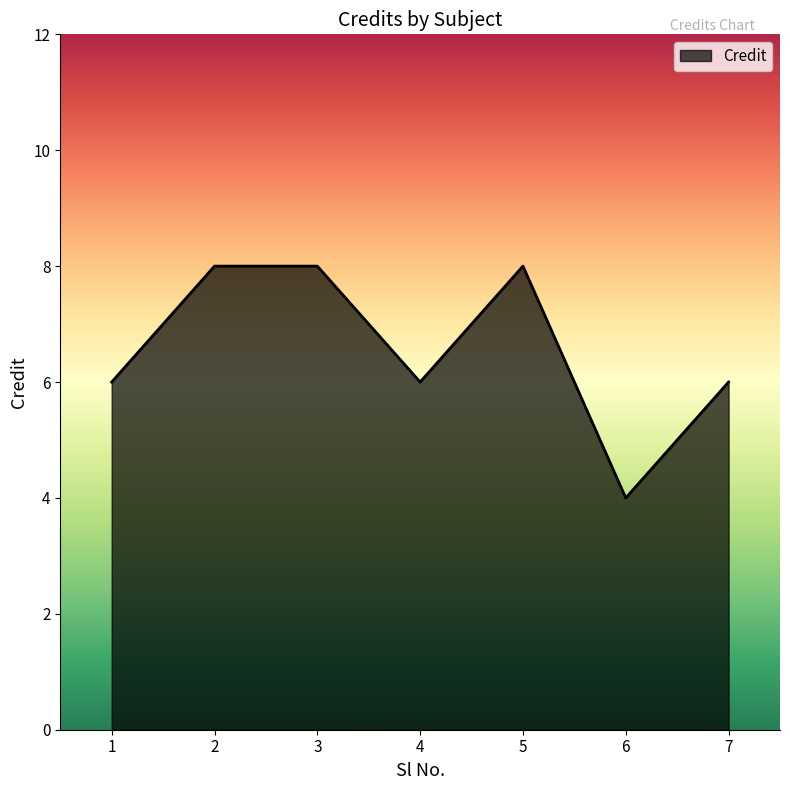

Reading left to right, transcribe all the data shown in this chart.

6	8	8	6	8	4	6